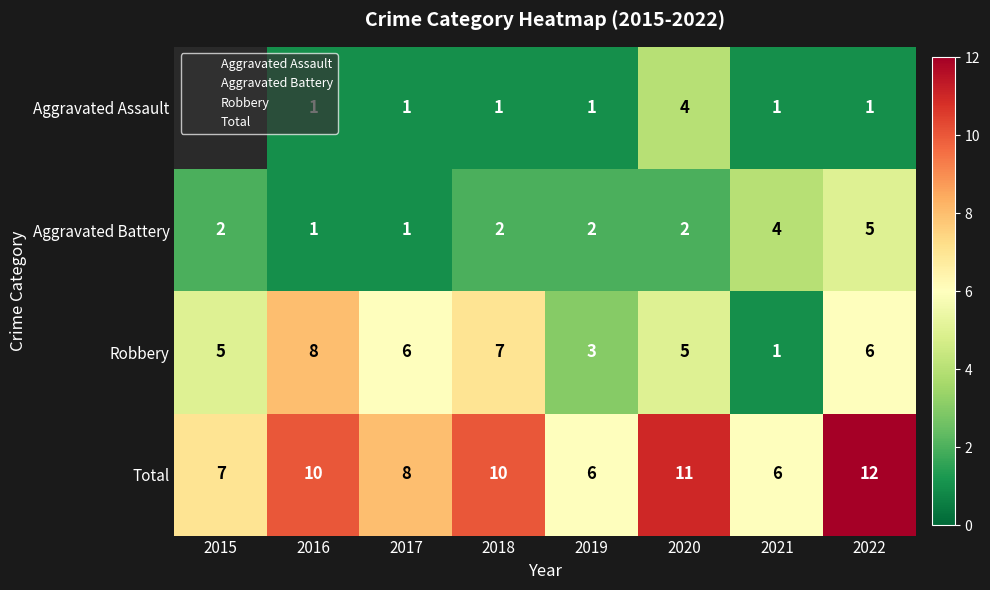

What is the maximum value for Robbery?

8.0